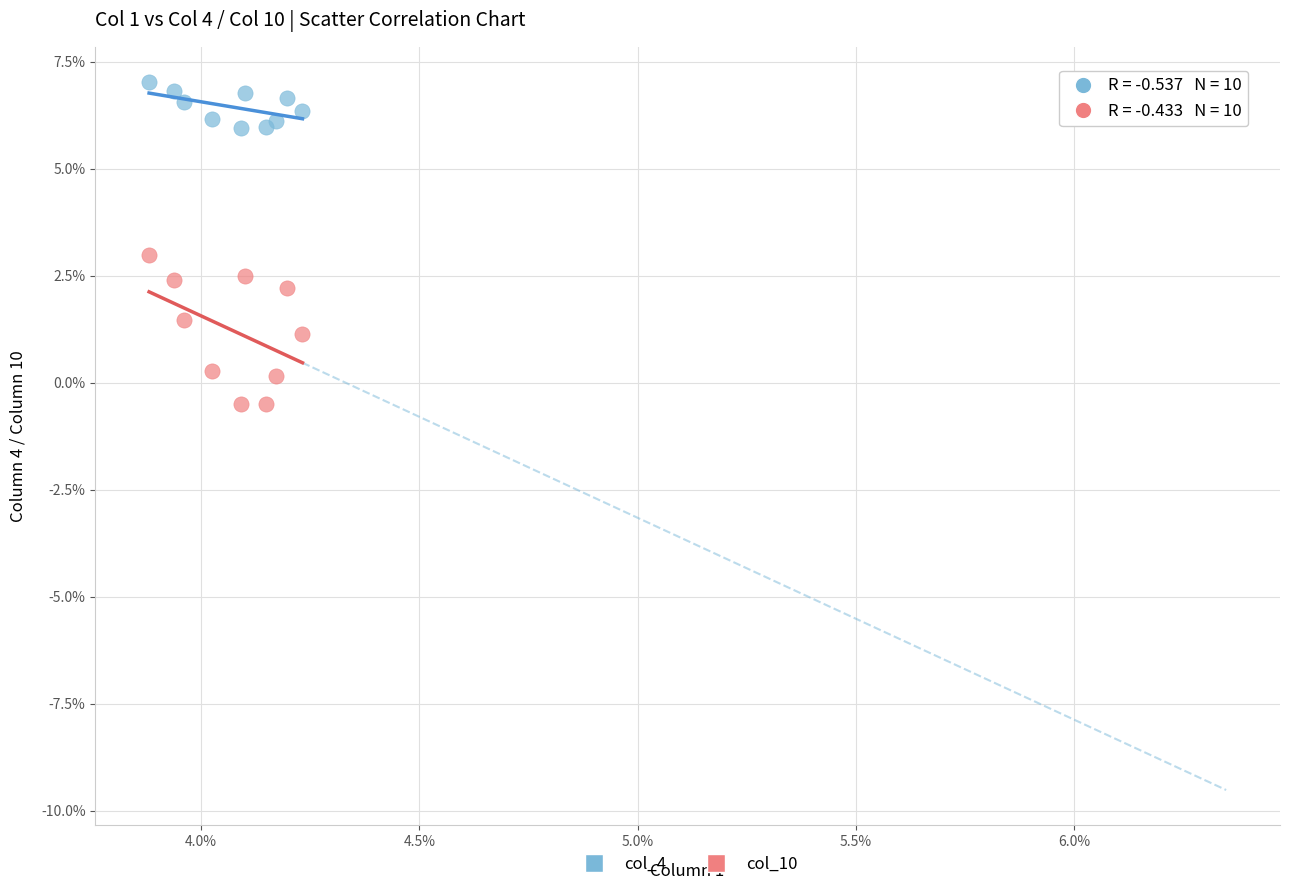

Which series contains the lowest Y value?

col_10